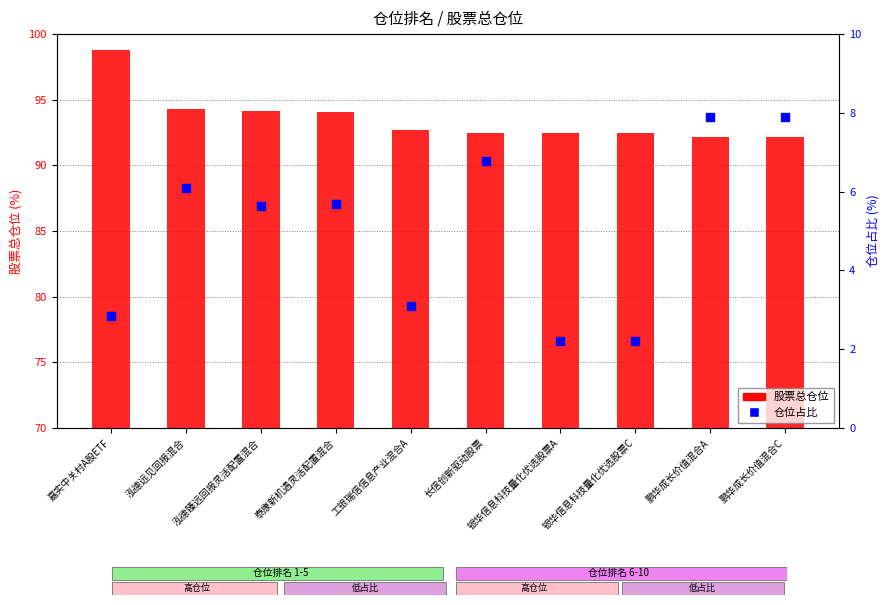

Which series has the largest total across all categories?

股票总仓位